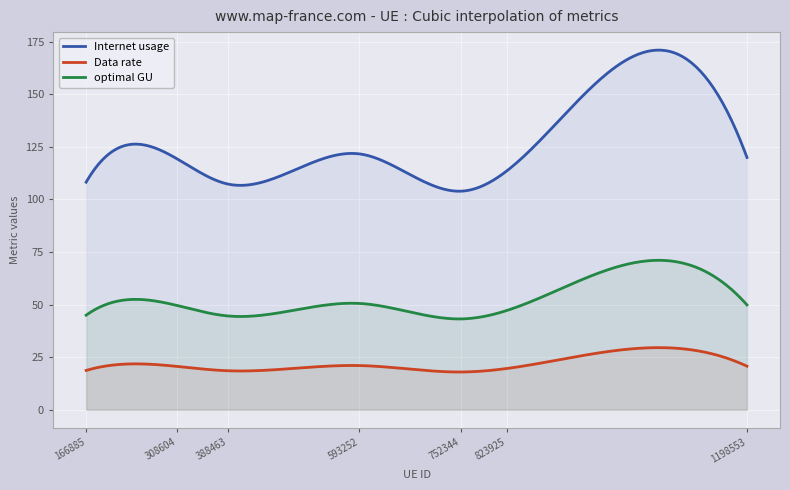

Which has a higher value, 752344 or 1198553?

1198553